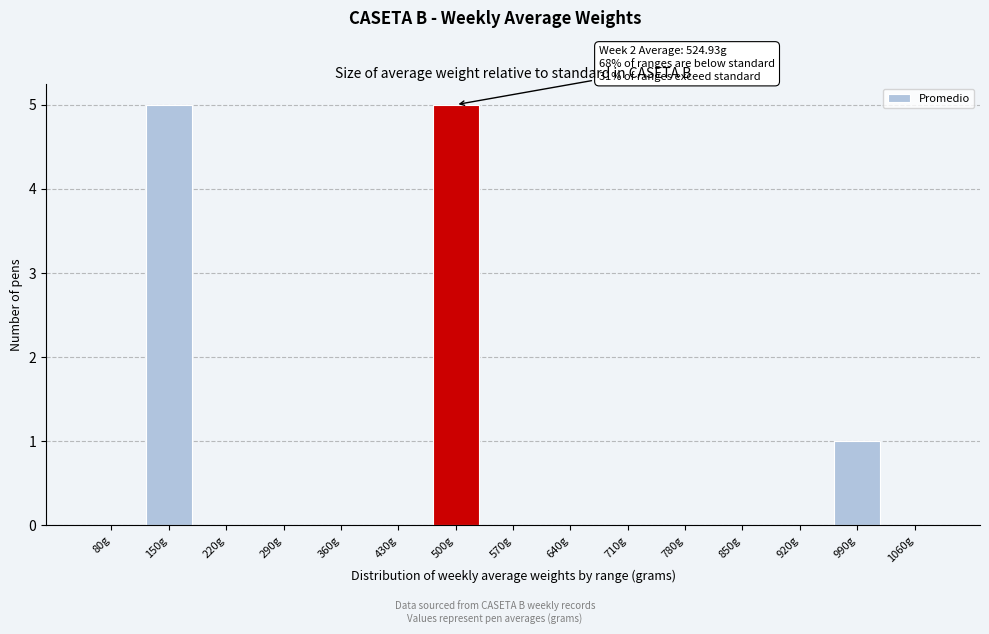

Reading left to right, what are all the values shown in this chart?

80g=0	150g=5	220g=0	290g=0	360g=0	430g=0	500g=5	570g=0	640g=0	710g=0	780g=0	850g=0	920g=0	990g=1	1060g=0